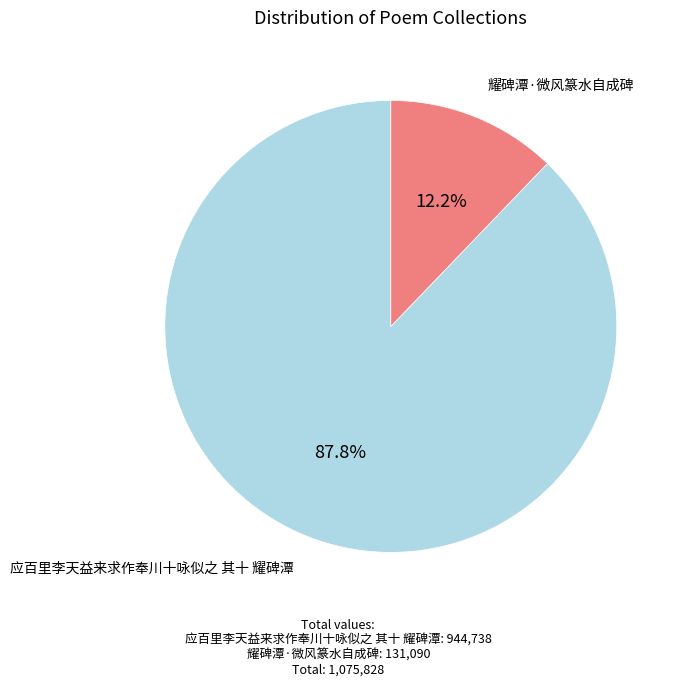

How many slices are in this pie chart?

2